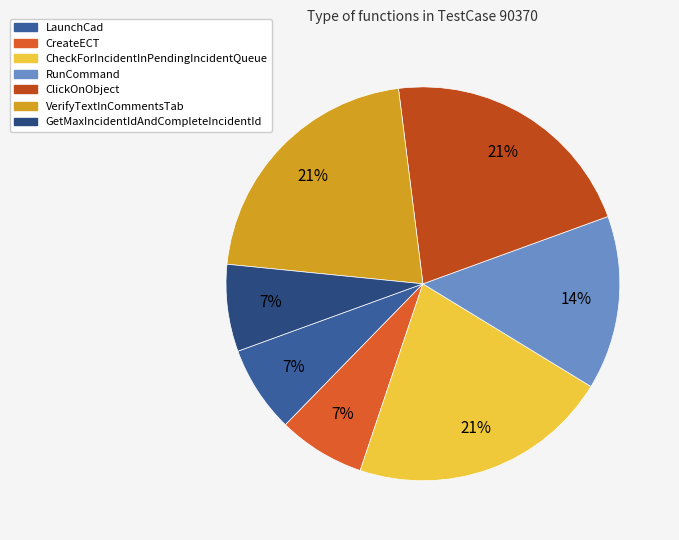

Do LaunchCad and VerifyTextInCommentsTab together represent more than half of the pie?

No